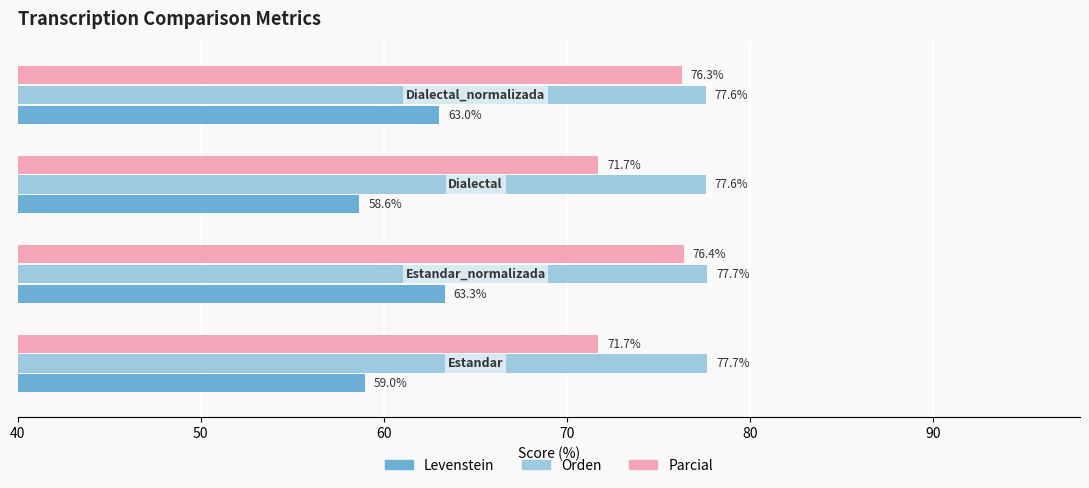

What is the minimum value for Orden?

77.6